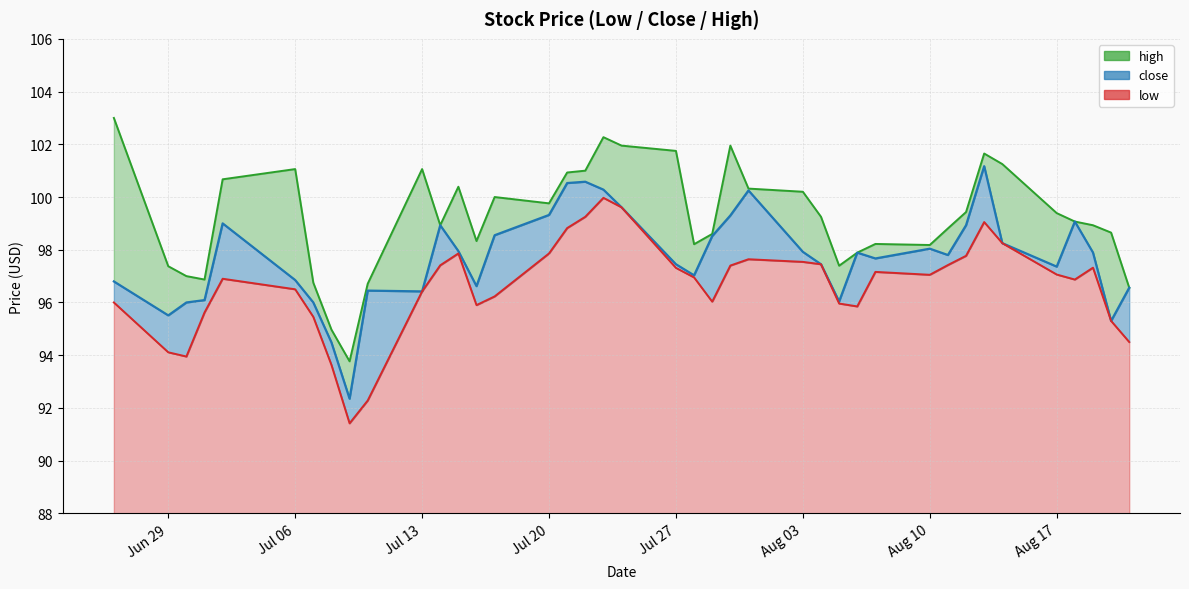

True or false: low and high cross at least once.

False